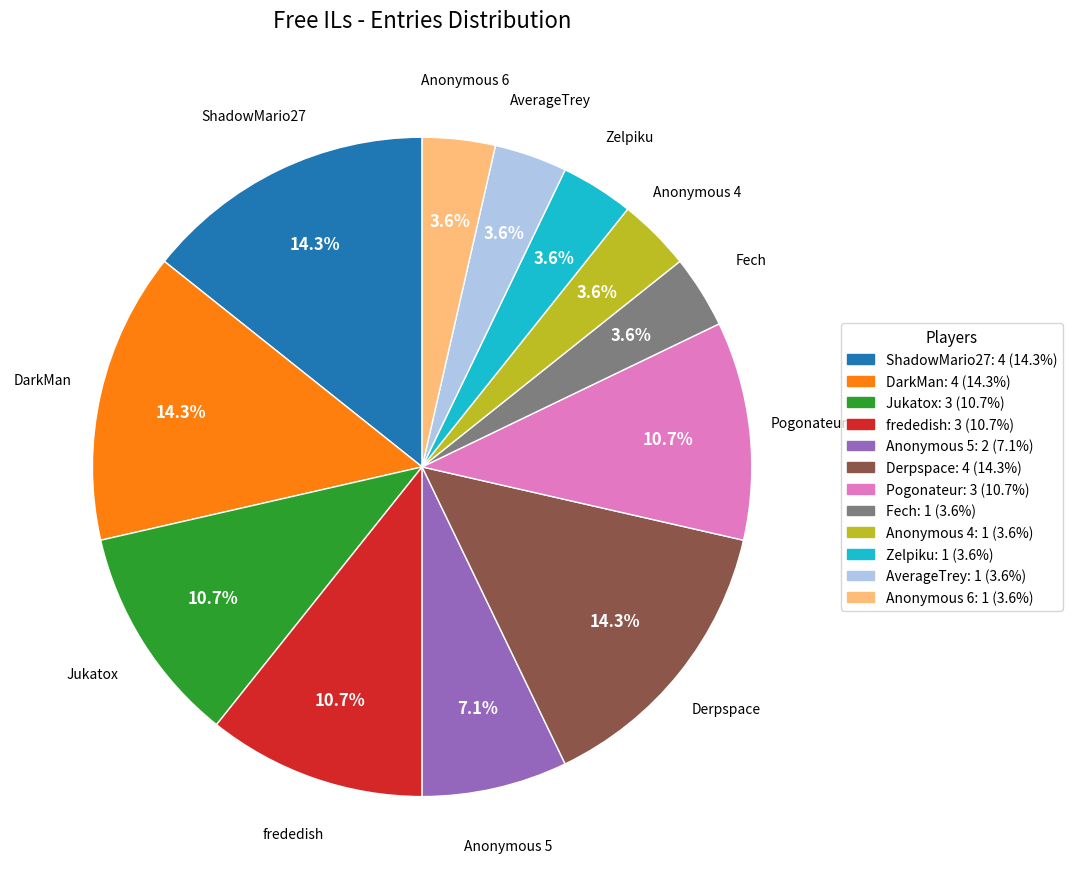

Is Pogonateur the majority of the pie?

No